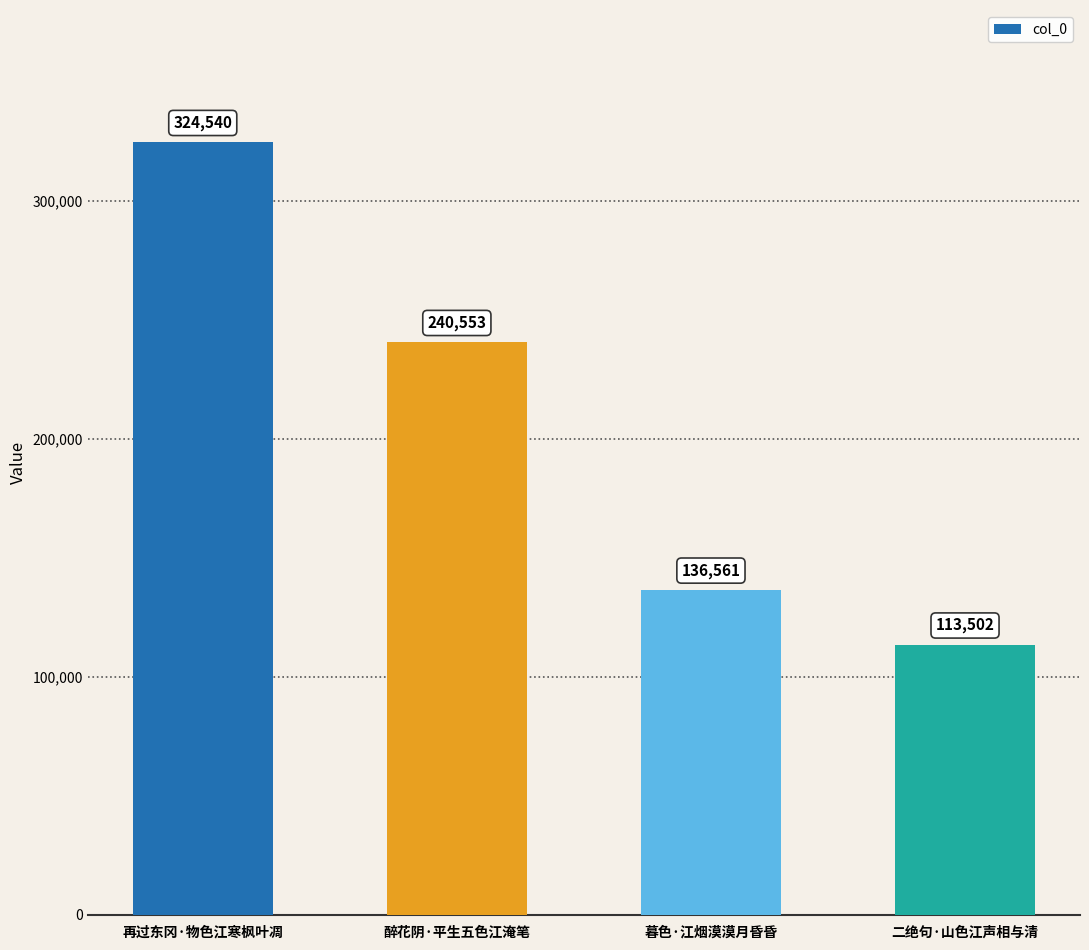

What is the difference between the second highest and second lowest values?

103992